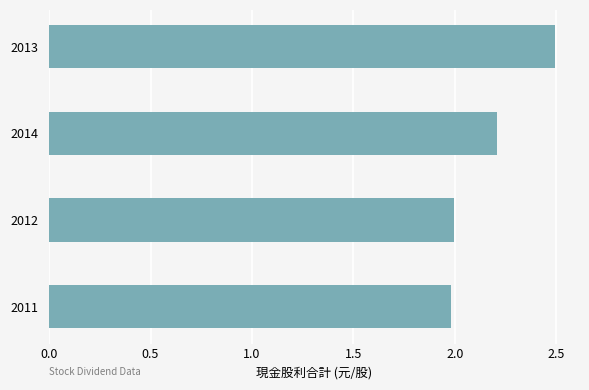

What is the sum of all values?

8.7